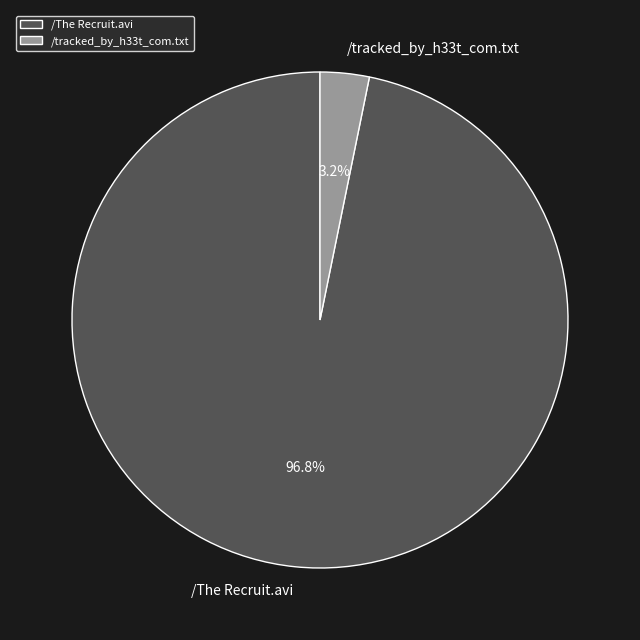

How many slices are in this pie chart?

2